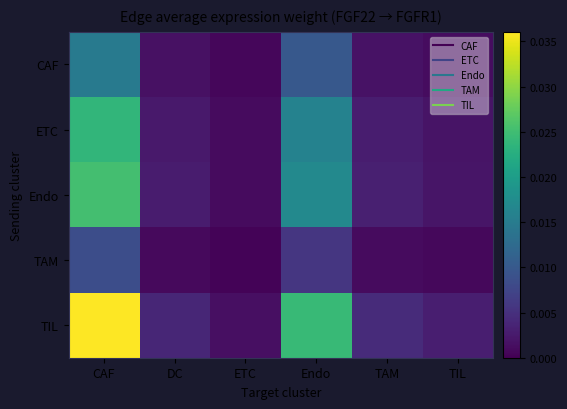

At DC, list the series in order from largest to smallest.

TIL, Endo, ETC, CAF, TAM